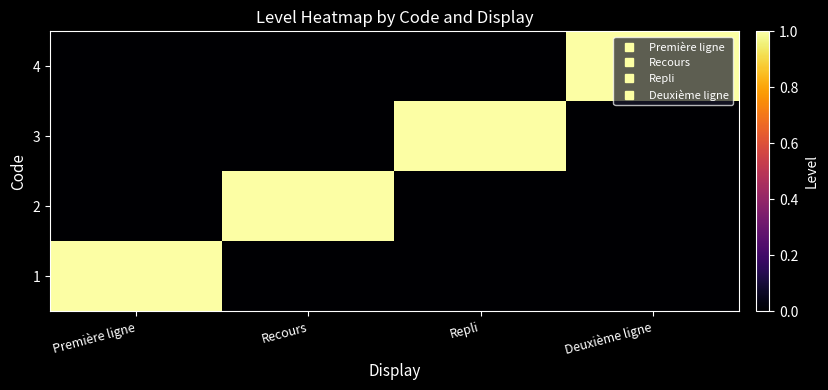

At Première ligne, list the series in order from smallest to largest.

2, 3, 4, 1